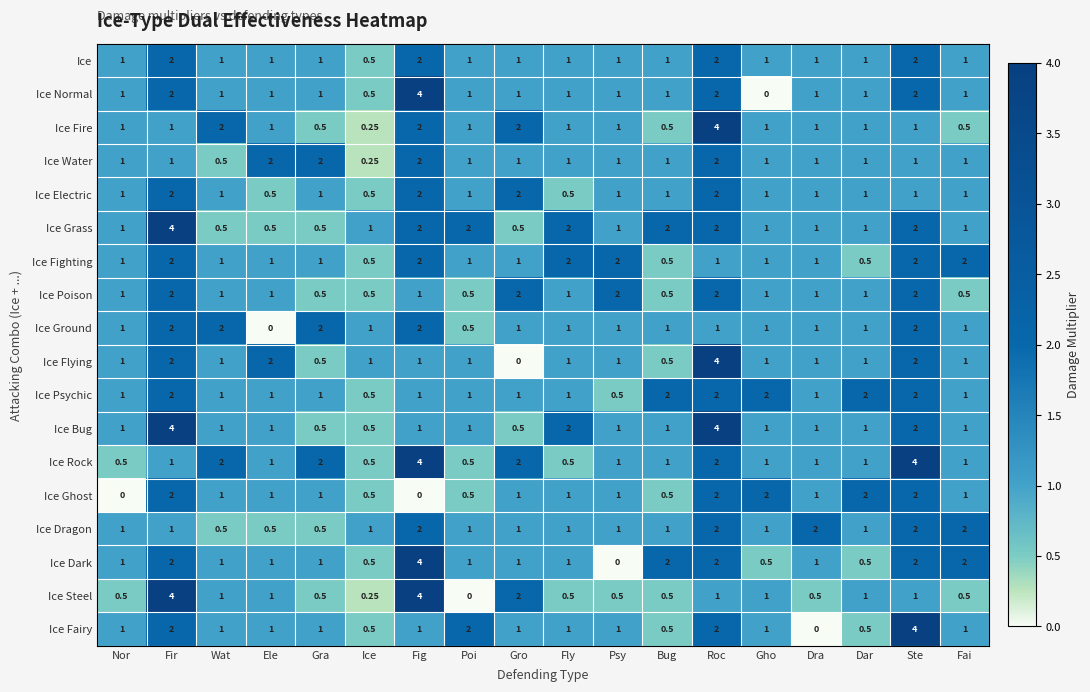

Where does the Ice Steel series first go above 1?

Fir